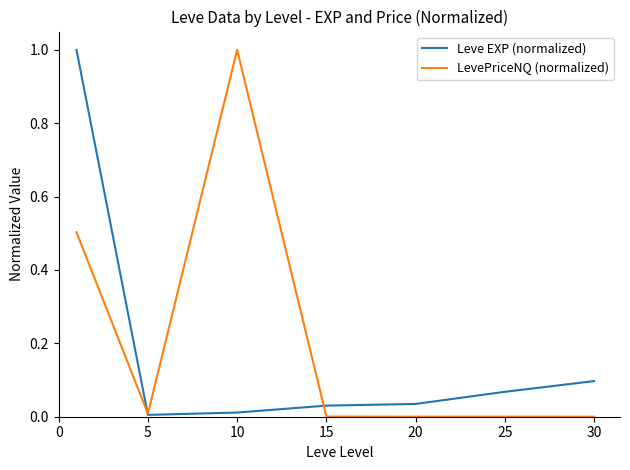

At how many categories does at least one series exceed 0?

7